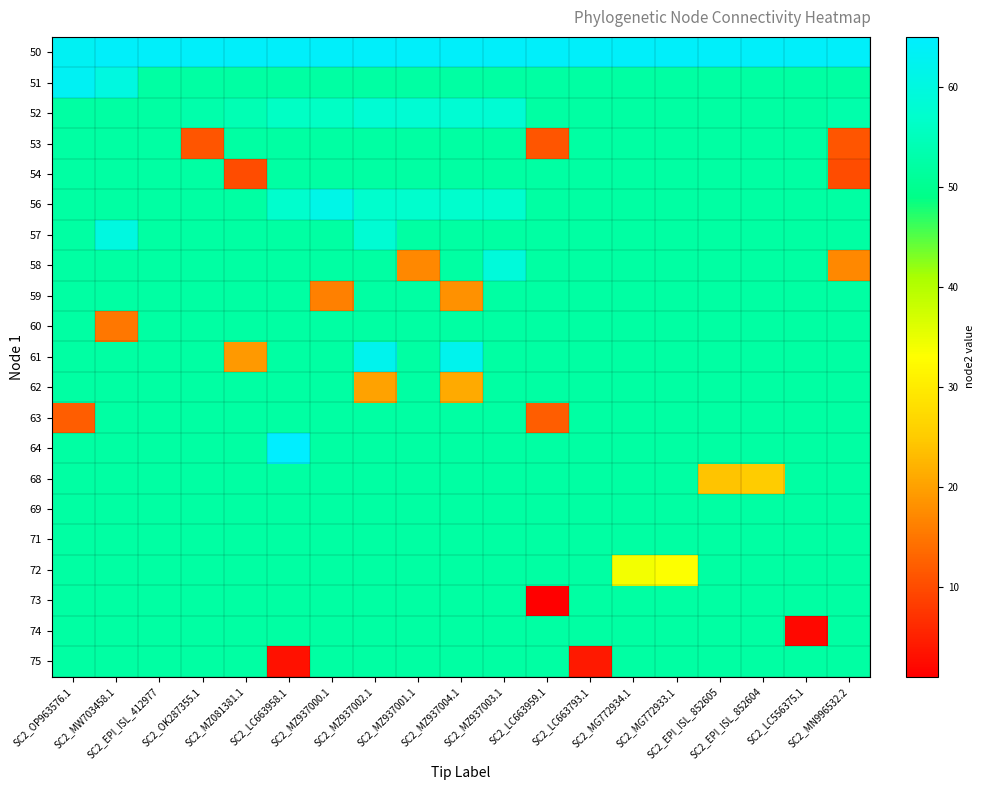

Reading left to right, extract all data points from this chart.

50: SC2_OP963576.1=63	SC2_MW703458.1=64	SC2_EPI_ISL_412977=64	SC2_OK287355.1=64	SC2_MZ081381.1=64	SC2_LC663958.1=64	SC2_MZ937000.1=64	SC2_MZ937002.1=64	SC2_MZ937001.1=64	SC2_MZ937004.1=64	SC2_MZ937003.1=64	SC2_LC663959.1=64	SC2_LC663793.1=64	SC2_MG772934.1=64	SC2_MG772933.1=64	SC2_EPI_ISL_852605=64	SC2_EPI_ISL_852604=64	SC2_LC556375.1=64	SC2_MN996532.2=64
51: SC2_OP963576.1=63	SC2_MW703458.1=60	SC2_EPI_ISL_412977=52	SC2_OK287355.1=52	SC2_MZ081381.1=52	SC2_LC663958.1=52	SC2_MZ937000.1=52	SC2_MZ937002.1=52	SC2_MZ937001.1=52	SC2_MZ937004.1=52	SC2_MZ937003.1=52	SC2_LC663959.1=52	SC2_LC663793.1=52	SC2_MG772934.1=52	SC2_MG772933.1=52	SC2_EPI_ISL_852605=52	SC2_EPI_ISL_852604=52	SC2_LC556375.1=52	SC2_MN996532.2=52
52: SC2_OP963576.1=52	SC2_MW703458.1=52	SC2_EPI_ISL_412977=52	SC2_OK287355.1=53	SC2_MZ081381.1=54	SC2_LC663958.1=56	SC2_MZ937000.1=56	SC2_MZ937002.1=58	SC2_MZ937001.1=58	SC2_MZ937004.1=58	SC2_MZ937003.1=58	SC2_LC663959.1=52	SC2_LC663793.1=52	SC2_MG772934.1=52	SC2_MG772933.1=52	SC2_EPI_ISL_852605=52	SC2_EPI_ISL_852604=52	SC2_LC556375.1=52	SC2_MN996532.2=53
53: SC2_OP963576.1=52	SC2_MW703458.1=52	SC2_EPI_ISL_412977=52	SC2_OK287355.1=11	SC2_MZ081381.1=52	SC2_LC663958.1=52	SC2_MZ937000.1=52	SC2_MZ937002.1=52	SC2_MZ937001.1=52	SC2_MZ937004.1=52	SC2_MZ937003.1=52	SC2_LC663959.1=11	SC2_LC663793.1=52	SC2_MG772934.1=52	SC2_MG772933.1=52	SC2_EPI_ISL_852605=52	SC2_EPI_ISL_852604=52	SC2_LC556375.1=52	SC2_MN996532.2=11
54: SC2_OP963576.1=52	SC2_MW703458.1=52	SC2_EPI_ISL_412977=52	SC2_OK287355.1=52	SC2_MZ081381.1=10	SC2_LC663958.1=52	SC2_MZ937000.1=52	SC2_MZ937002.1=52	SC2_MZ937001.1=52	SC2_MZ937004.1=52	SC2_MZ937003.1=52	SC2_LC663959.1=52	SC2_LC663793.1=52	SC2_MG772934.1=52	SC2_MG772933.1=52	SC2_EPI_ISL_852605=52	SC2_EPI_ISL_852604=52	SC2_LC556375.1=52	SC2_MN996532.2=10
56: SC2_OP963576.1=52	SC2_MW703458.1=52	SC2_EPI_ISL_412977=52	SC2_OK287355.1=52	SC2_MZ081381.1=52	SC2_LC663958.1=57	SC2_MZ937000.1=61	SC2_MZ937002.1=57	SC2_MZ937001.1=57	SC2_MZ937004.1=57	SC2_MZ937003.1=57	SC2_LC663959.1=52	SC2_LC663793.1=52	SC2_MG772934.1=52	SC2_MG772933.1=52	SC2_EPI_ISL_852605=52	SC2_EPI_ISL_852604=52	SC2_LC556375.1=52	SC2_MN996532.2=52
57: SC2_OP963576.1=52	SC2_MW703458.1=60	SC2_EPI_ISL_412977=52	SC2_OK287355.1=52	SC2_MZ081381.1=52	SC2_LC663958.1=52	SC2_MZ937000.1=52	SC2_MZ937002.1=58	SC2_MZ937001.1=52	SC2_MZ937004.1=52	SC2_MZ937003.1=52	SC2_LC663959.1=52	SC2_LC663793.1=52	SC2_MG772934.1=52	SC2_MG772933.1=52	SC2_EPI_ISL_852605=52	SC2_EPI_ISL_852604=52	SC2_LC556375.1=52	SC2_MN996532.2=52
58: SC2_OP963576.1=52	SC2_MW703458.1=52	SC2_EPI_ISL_412977=52	SC2_OK287355.1=52	SC2_MZ081381.1=52	SC2_LC663958.1=52	SC2_MZ937000.1=52	SC2_MZ937002.1=52	SC2_MZ937001.1=17	SC2_MZ937004.1=52	SC2_MZ937003.1=59	SC2_LC663959.1=52	SC2_LC663793.1=52	SC2_MG772934.1=52	SC2_MG772933.1=52	SC2_EPI_ISL_852605=52	SC2_EPI_ISL_852604=52	SC2_LC556375.1=52	SC2_MN996532.2=17
59: SC2_OP963576.1=52	SC2_MW703458.1=52	SC2_EPI_ISL_412977=52	SC2_OK287355.1=52	SC2_MZ081381.1=52	SC2_LC663958.1=52	SC2_MZ937000.1=16	SC2_MZ937002.1=52	SC2_MZ937001.1=52	SC2_MZ937004.1=18	SC2_MZ937003.1=52	SC2_LC663959.1=52	SC2_LC663793.1=52	SC2_MG772934.1=52	SC2_MG772933.1=52	SC2_EPI_ISL_852605=52	SC2_EPI_ISL_852604=52	SC2_LC556375.1=52	SC2_MN996532.2=52
60: SC2_OP963576.1=52	SC2_MW703458.1=15	SC2_EPI_ISL_412977=52	SC2_OK287355.1=52	SC2_MZ081381.1=52	SC2_LC663958.1=52	SC2_MZ937000.1=52	SC2_MZ937002.1=52	SC2_MZ937001.1=52	SC2_MZ937004.1=52	SC2_MZ937003.1=52	SC2_LC663959.1=52	SC2_LC663793.1=52	SC2_MG772934.1=52	SC2_MG772933.1=52	SC2_EPI_ISL_852605=52	SC2_EPI_ISL_852604=52	SC2_LC556375.1=52	SC2_MN996532.2=52
61: SC2_OP963576.1=52	SC2_MW703458.1=52	SC2_EPI_ISL_412977=52	SC2_OK287355.1=52	SC2_MZ081381.1=19	SC2_LC663958.1=52	SC2_MZ937000.1=52	SC2_MZ937002.1=62	SC2_MZ937001.1=52	SC2_MZ937004.1=62	SC2_MZ937003.1=52	SC2_LC663959.1=52	SC2_LC663793.1=52	SC2_MG772934.1=52	SC2_MG772933.1=52	SC2_EPI_ISL_852605=52	SC2_EPI_ISL_852604=52	SC2_LC556375.1=52	SC2_MN996532.2=52
62: SC2_OP963576.1=52	SC2_MW703458.1=52	SC2_EPI_ISL_412977=52	SC2_OK287355.1=52	SC2_MZ081381.1=52	SC2_LC663958.1=52	SC2_MZ937000.1=52	SC2_MZ937002.1=20	SC2_MZ937001.1=52	SC2_MZ937004.1=21	SC2_MZ937003.1=52	SC2_LC663959.1=52	SC2_LC663793.1=52	SC2_MG772934.1=52	SC2_MG772933.1=52	SC2_EPI_ISL_852605=52	SC2_EPI_ISL_852604=52	SC2_LC556375.1=52	SC2_MN996532.2=52
63: SC2_OP963576.1=12	SC2_MW703458.1=52	SC2_EPI_ISL_412977=52	SC2_OK287355.1=52	SC2_MZ081381.1=52	SC2_LC663958.1=52	SC2_MZ937000.1=52	SC2_MZ937002.1=52	SC2_MZ937001.1=52	SC2_MZ937004.1=52	SC2_MZ937003.1=52	SC2_LC663959.1=12	SC2_LC663793.1=52	SC2_MG772934.1=52	SC2_MG772933.1=52	SC2_EPI_ISL_852605=52	SC2_EPI_ISL_852604=52	SC2_LC556375.1=52	SC2_MN996532.2=52
64: SC2_OP963576.1=52	SC2_MW703458.1=52	SC2_EPI_ISL_412977=52	SC2_OK287355.1=52	SC2_MZ081381.1=52	SC2_LC663958.1=65	SC2_MZ937000.1=52	SC2_MZ937002.1=52	SC2_MZ937001.1=52	SC2_MZ937004.1=52	SC2_MZ937003.1=52	SC2_LC663959.1=52	SC2_LC663793.1=52	SC2_MG772934.1=52	SC2_MG772933.1=52	SC2_EPI_ISL_852605=52	SC2_EPI_ISL_852604=52	SC2_LC556375.1=52	SC2_MN996532.2=52
68: SC2_OP963576.1=52	SC2_MW703458.1=52	SC2_EPI_ISL_412977=52	SC2_OK287355.1=52	SC2_MZ081381.1=52	SC2_LC663958.1=52	SC2_MZ937000.1=52	SC2_MZ937002.1=52	SC2_MZ937001.1=52	SC2_MZ937004.1=52	SC2_MZ937003.1=52	SC2_LC663959.1=52	SC2_LC663793.1=52	SC2_MG772934.1=52	SC2_MG772933.1=52	SC2_EPI_ISL_852605=24	SC2_EPI_ISL_852604=25	SC2_LC556375.1=52	SC2_MN996532.2=52
69: SC2_OP963576.1=52	SC2_MW703458.1=52	SC2_EPI_ISL_412977=52	SC2_OK287355.1=52	SC2_MZ081381.1=52	SC2_LC663958.1=52	SC2_MZ937000.1=52	SC2_MZ937002.1=52	SC2_MZ937001.1=52	SC2_MZ937004.1=52	SC2_MZ937003.1=52	SC2_LC663959.1=52	SC2_LC663793.1=52	SC2_MG772934.1=52	SC2_MG772933.1=52	SC2_EPI_ISL_852605=52	SC2_EPI_ISL_852604=52	SC2_LC556375.1=52	SC2_MN996532.2=52
71: SC2_OP963576.1=52	SC2_MW703458.1=52	SC2_EPI_ISL_412977=52	SC2_OK287355.1=52	SC2_MZ081381.1=52	SC2_LC663958.1=52	SC2_MZ937000.1=52	SC2_MZ937002.1=52	SC2_MZ937001.1=52	SC2_MZ937004.1=52	SC2_MZ937003.1=52	SC2_LC663959.1=52	SC2_LC663793.1=52	SC2_MG772934.1=52	SC2_MG772933.1=52	SC2_EPI_ISL_852605=52	SC2_EPI_ISL_852604=52	SC2_LC556375.1=52	SC2_MN996532.2=52
72: SC2_OP963576.1=52	SC2_MW703458.1=52	SC2_EPI_ISL_412977=52	SC2_OK287355.1=52	SC2_MZ081381.1=52	SC2_LC663958.1=52	SC2_MZ937000.1=52	SC2_MZ937002.1=52	SC2_MZ937001.1=52	SC2_MZ937004.1=52	SC2_MZ937003.1=52	SC2_LC663959.1=52	SC2_LC663793.1=52	SC2_MG772934.1=34	SC2_MG772933.1=33	SC2_EPI_ISL_852605=52	SC2_EPI_ISL_852604=52	SC2_LC556375.1=52	SC2_MN996532.2=52
73: SC2_OP963576.1=52	SC2_MW703458.1=52	SC2_EPI_ISL_412977=52	SC2_OK287355.1=52	SC2_MZ081381.1=52	SC2_LC663958.1=52	SC2_MZ937000.1=52	SC2_MZ937002.1=52	SC2_MZ937001.1=52	SC2_MZ937004.1=52	SC2_MZ937003.1=52	SC2_LC663959.1=1	SC2_LC663793.1=52	SC2_MG772934.1=52	SC2_MG772933.1=52	SC2_EPI_ISL_852605=52	SC2_EPI_ISL_852604=52	SC2_LC556375.1=52	SC2_MN996532.2=52
74: SC2_OP963576.1=52	SC2_MW703458.1=52	SC2_EPI_ISL_412977=52	SC2_OK287355.1=52	SC2_MZ081381.1=52	SC2_LC663958.1=52	SC2_MZ937000.1=52	SC2_MZ937002.1=52	SC2_MZ937001.1=52	SC2_MZ937004.1=52	SC2_MZ937003.1=52	SC2_LC663959.1=52	SC2_LC663793.1=52	SC2_MG772934.1=52	SC2_MG772933.1=52	SC2_EPI_ISL_852605=52	SC2_EPI_ISL_852604=52	SC2_LC556375.1=2	SC2_MN996532.2=52
75: SC2_OP963576.1=52	SC2_MW703458.1=52	SC2_EPI_ISL_412977=52	SC2_OK287355.1=52	SC2_MZ081381.1=52	SC2_LC663958.1=3	SC2_MZ937000.1=52	SC2_MZ937002.1=52	SC2_MZ937001.1=52	SC2_MZ937004.1=52	SC2_MZ937003.1=52	SC2_LC663959.1=52	SC2_LC663793.1=4	SC2_MG772934.1=52	SC2_MG772933.1=52	SC2_EPI_ISL_852605=52	SC2_EPI_ISL_852604=52	SC2_LC556375.1=52	SC2_MN996532.2=52